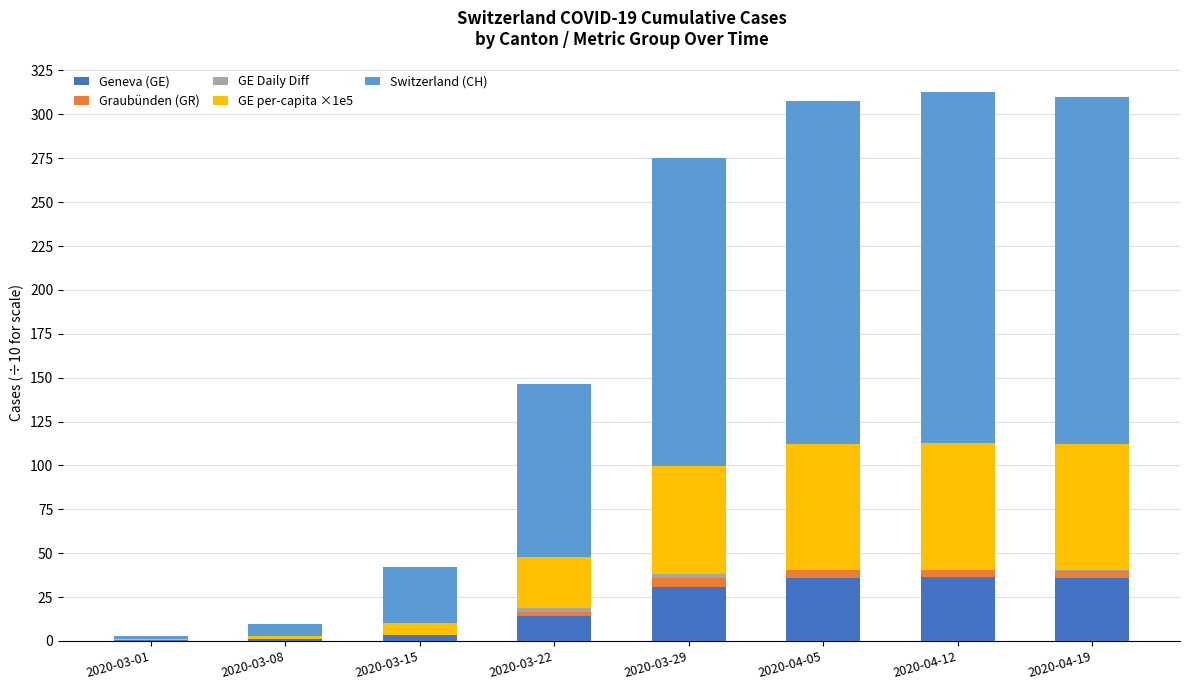

What is the sum of all Geneva (GE) values?

157.6